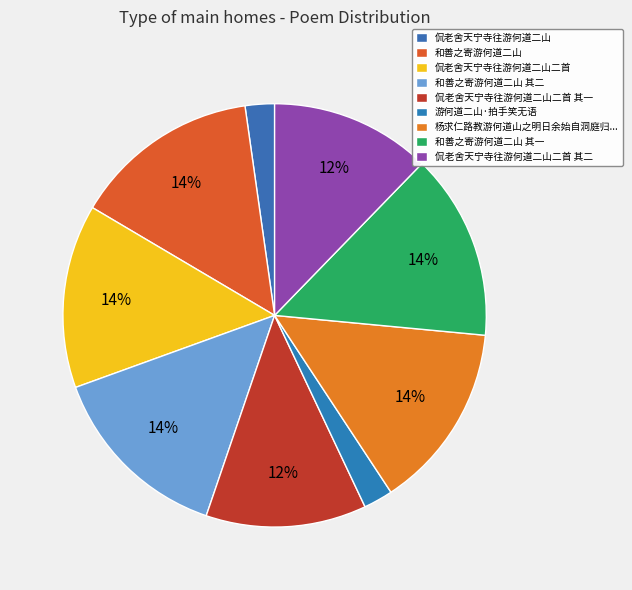

To the nearest percent, what percentage of the pie is 侃老舍天宁寺往游何道二山二首 其一?

12%